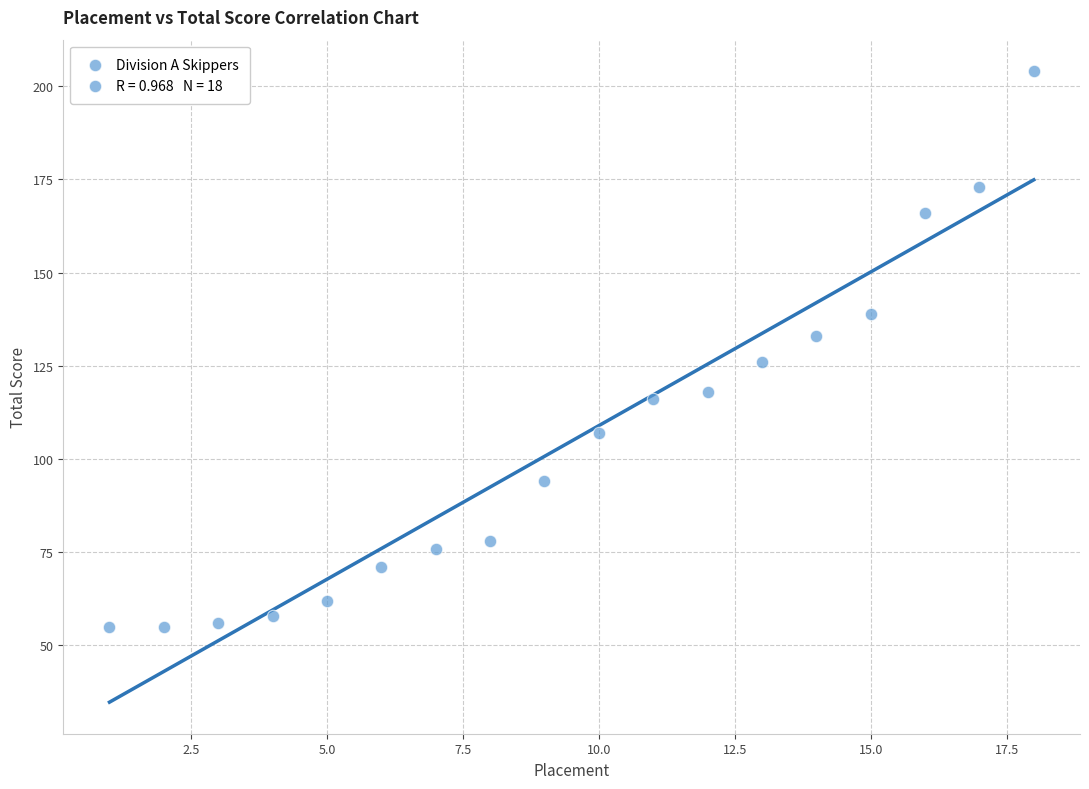

What is the range of X values (max minus min)?

17